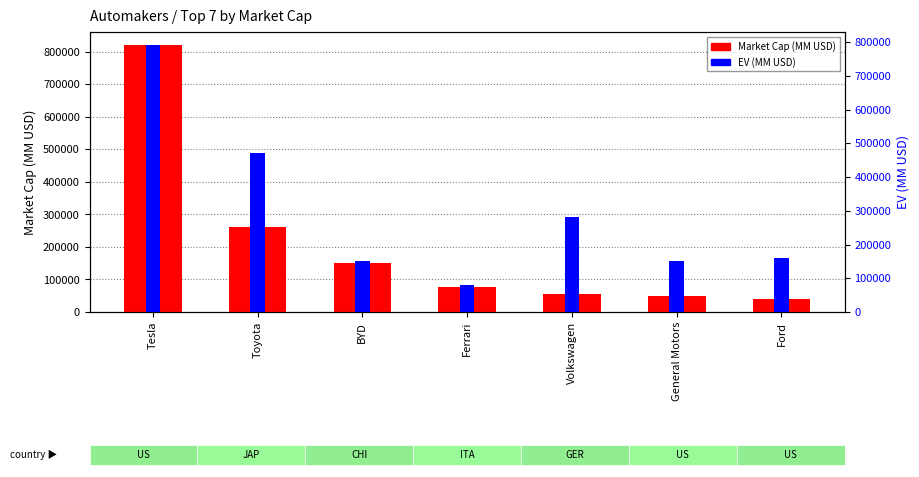

Which series has the largest total across all categories?

EV (MM USD)